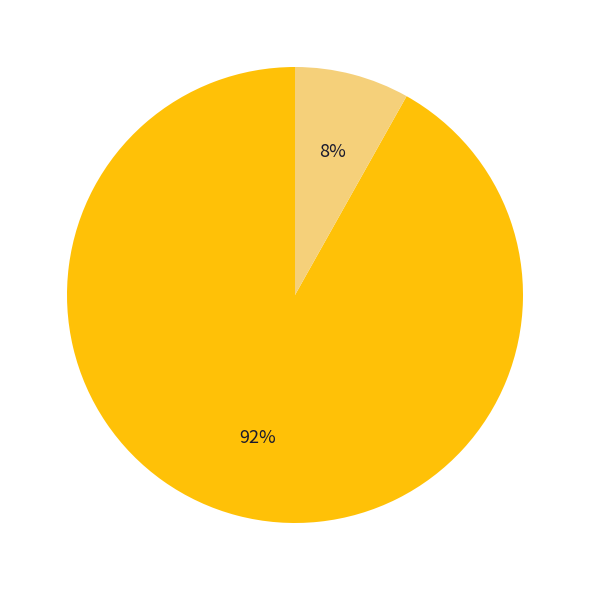

To the nearest percent, what is the average slice percentage?

50%